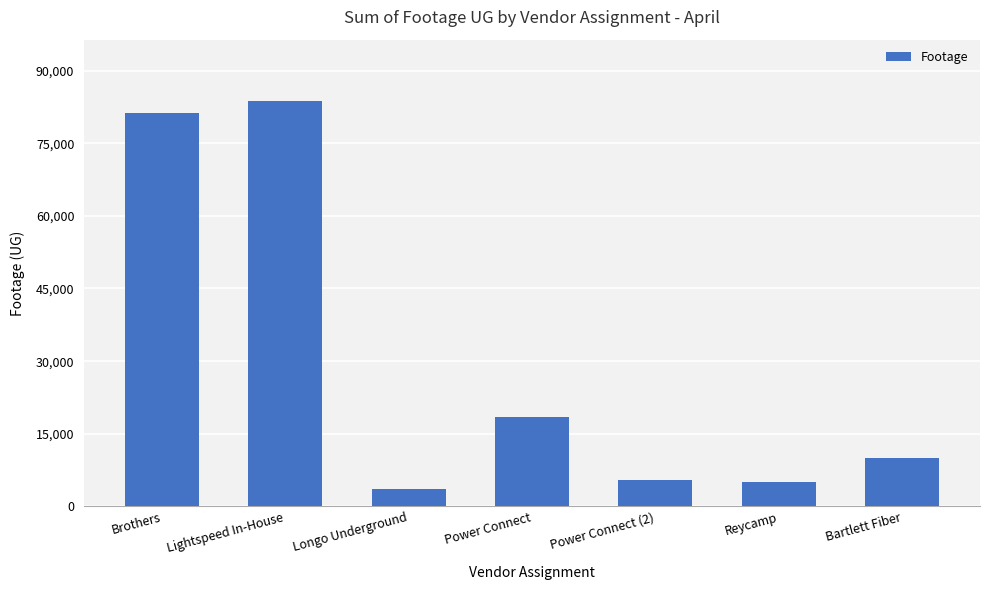

Are the bars horizontal?

No